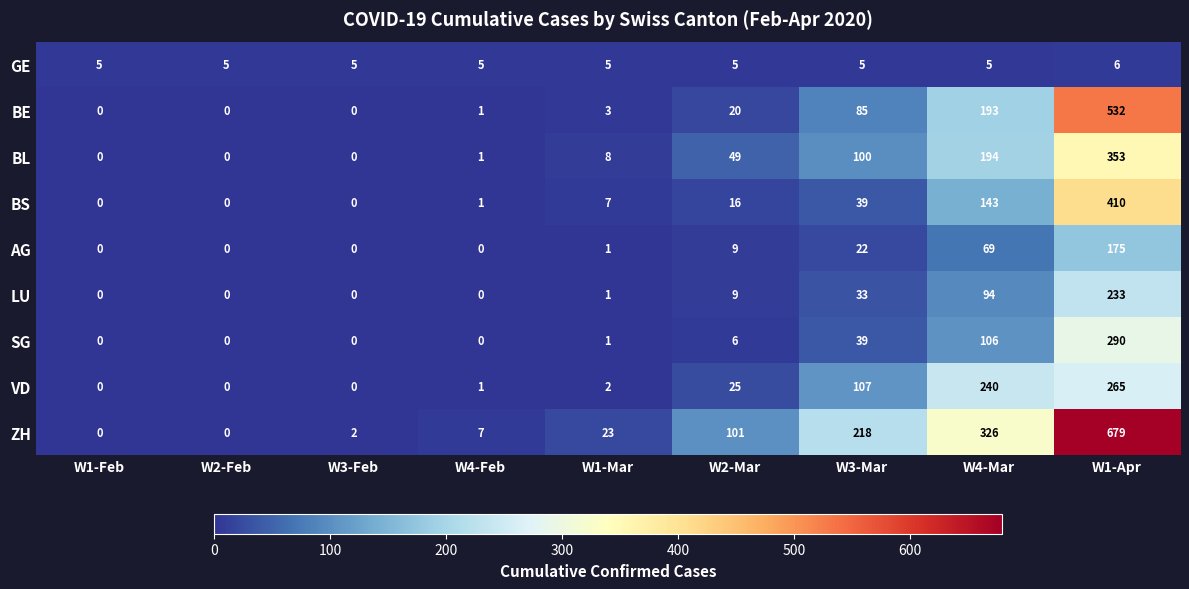

What is the difference between the highest and lowest values at W3-Mar?

213